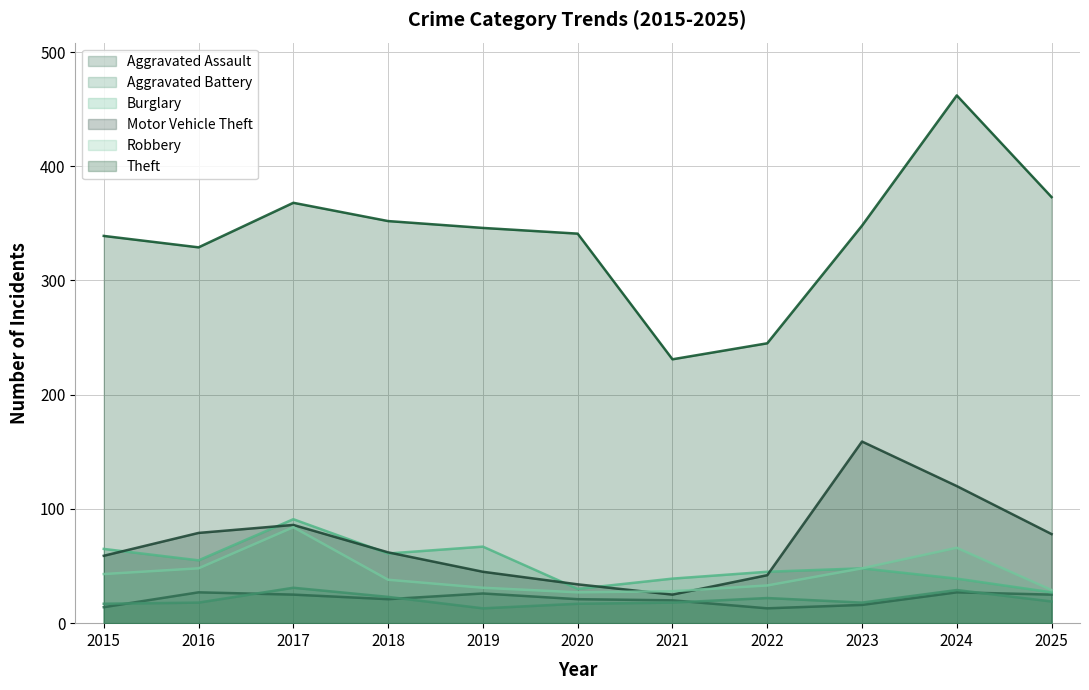

What is the highest value of the Aggravated Battery series?

31